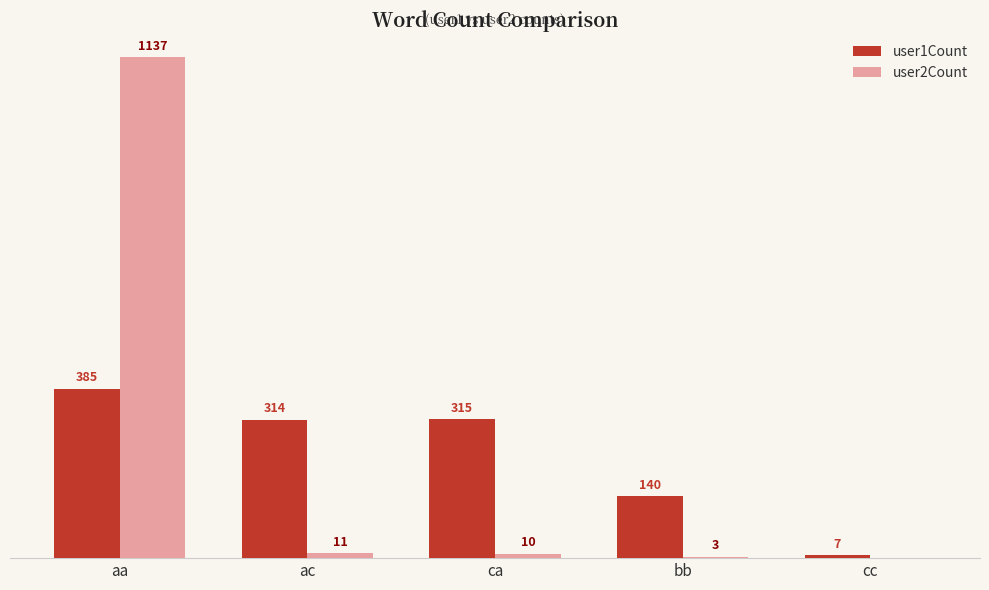

Which label corresponds to the largest value in the chart?

aa